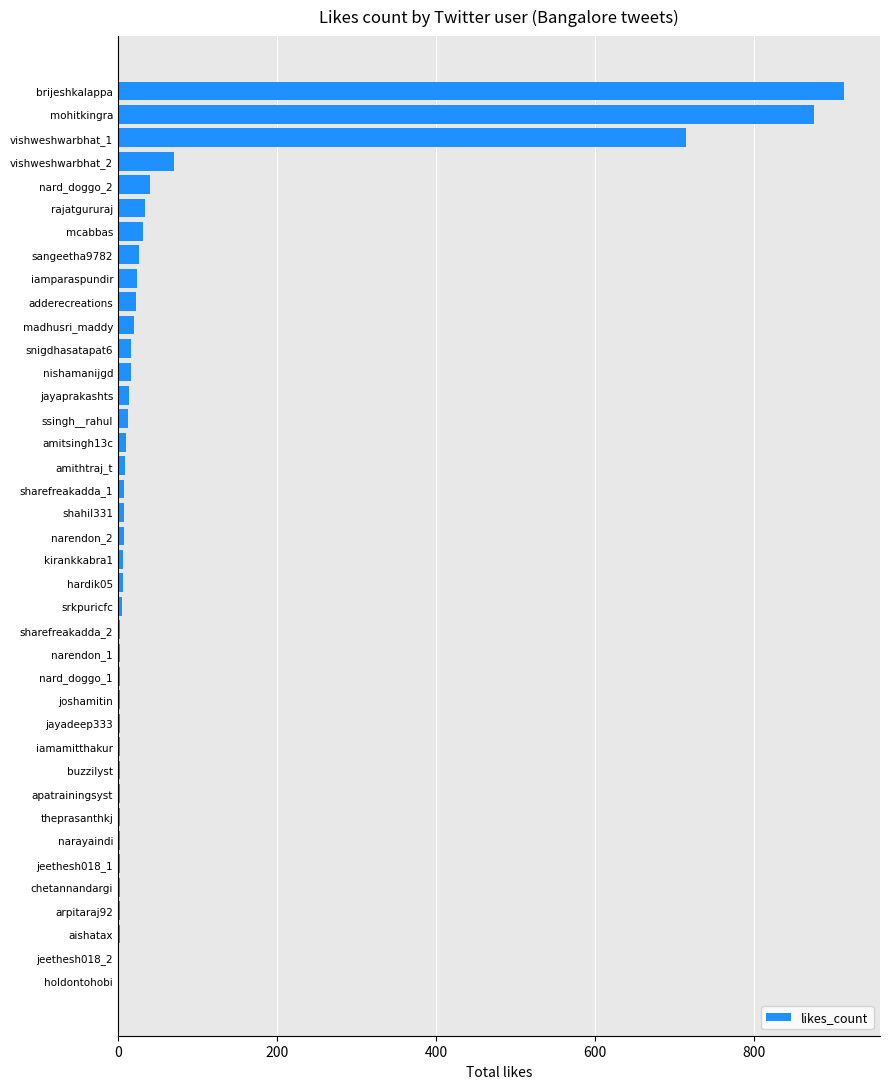

The value at sangeetha9782 is 26. True or false?

True